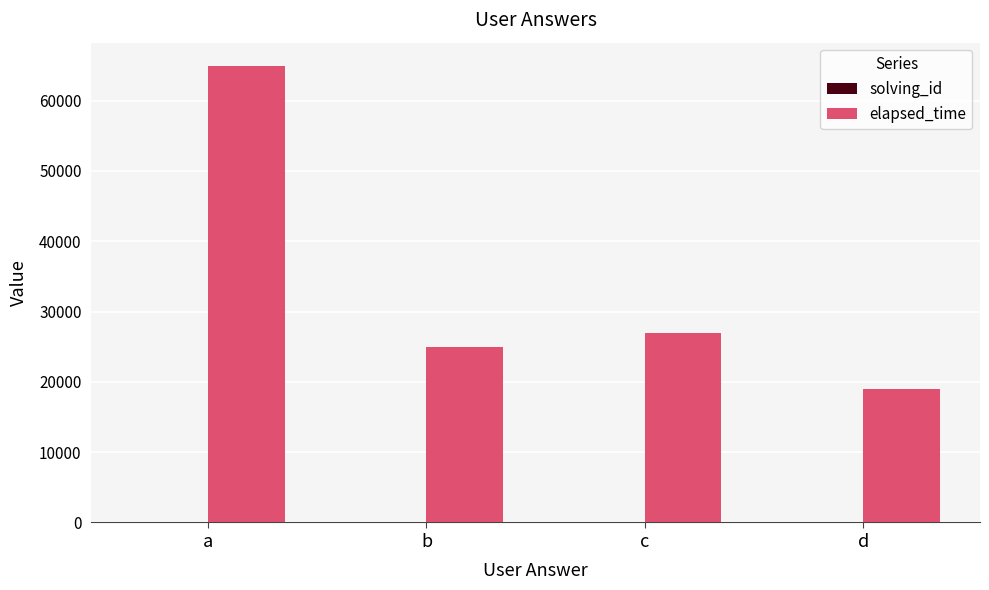

Which category has the highest value across all series?

a